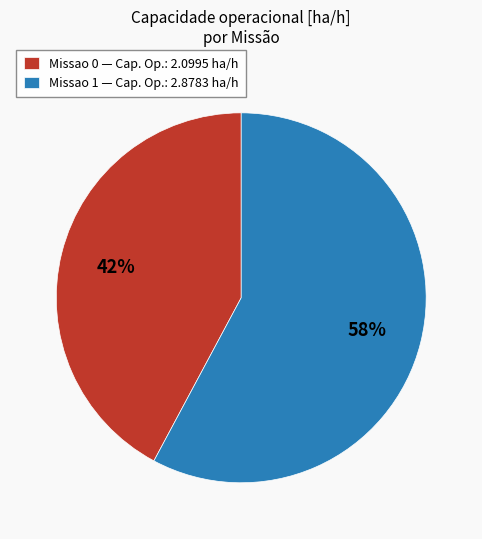

Between Missao 0 and Missao 1, which is larger?

Missao 1